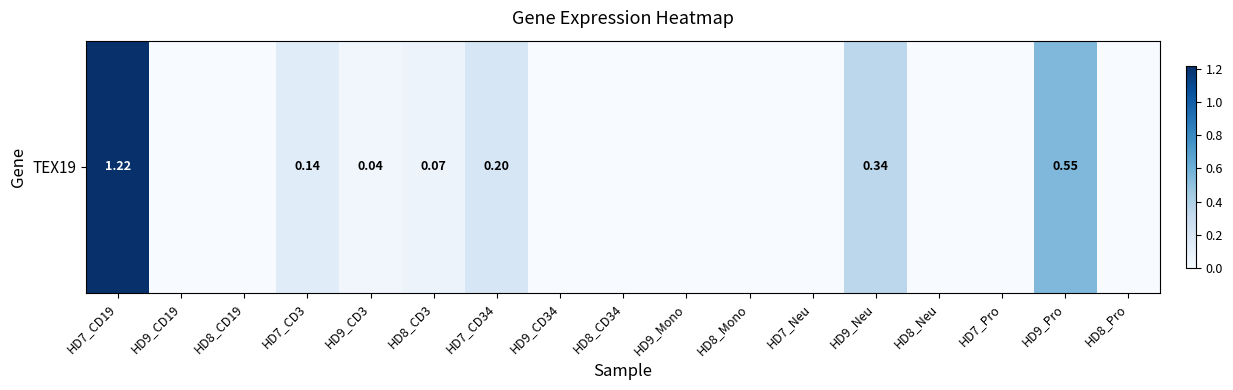

What is the approximate value at HD8_CD3?

0.1